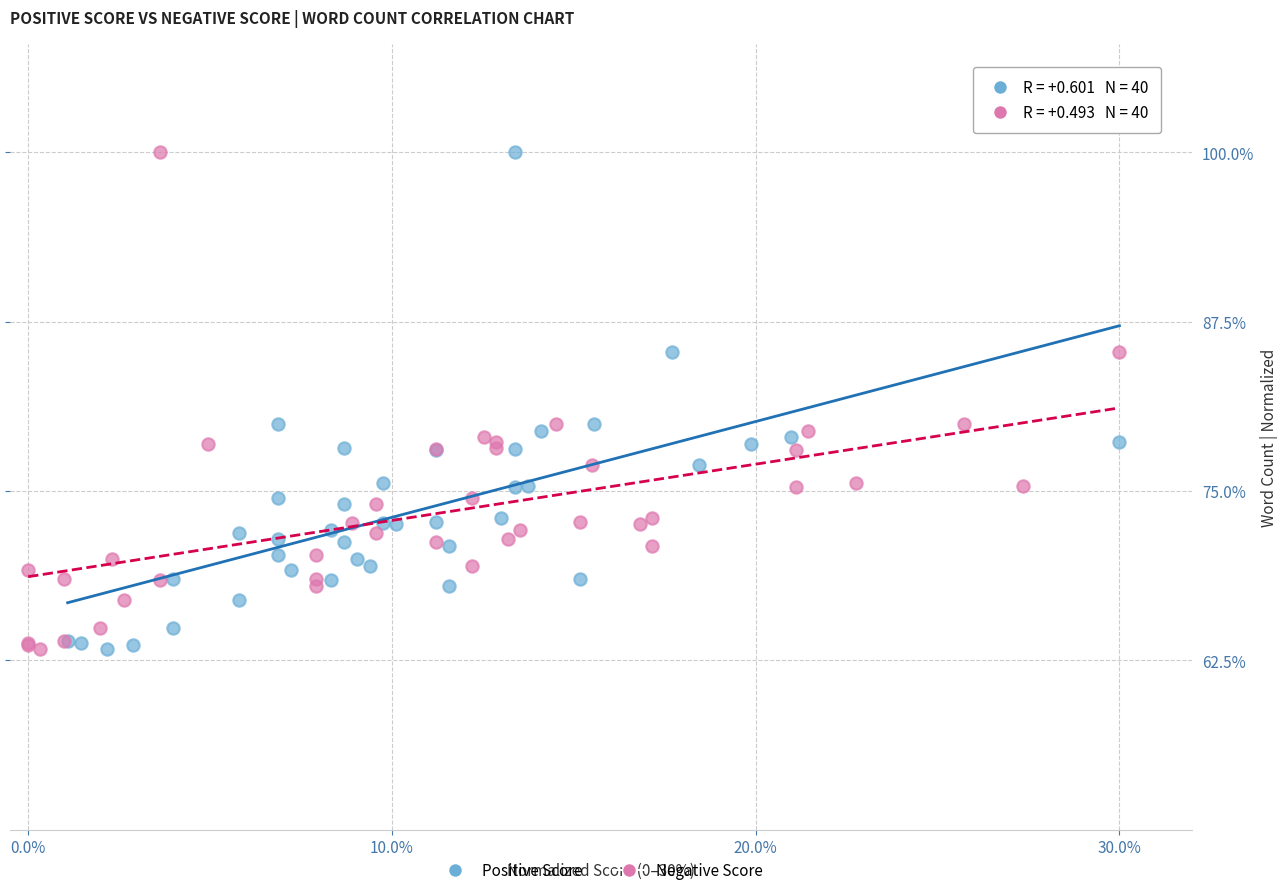

What are all the series names shown in the legend?

Positive Score, Negative Score